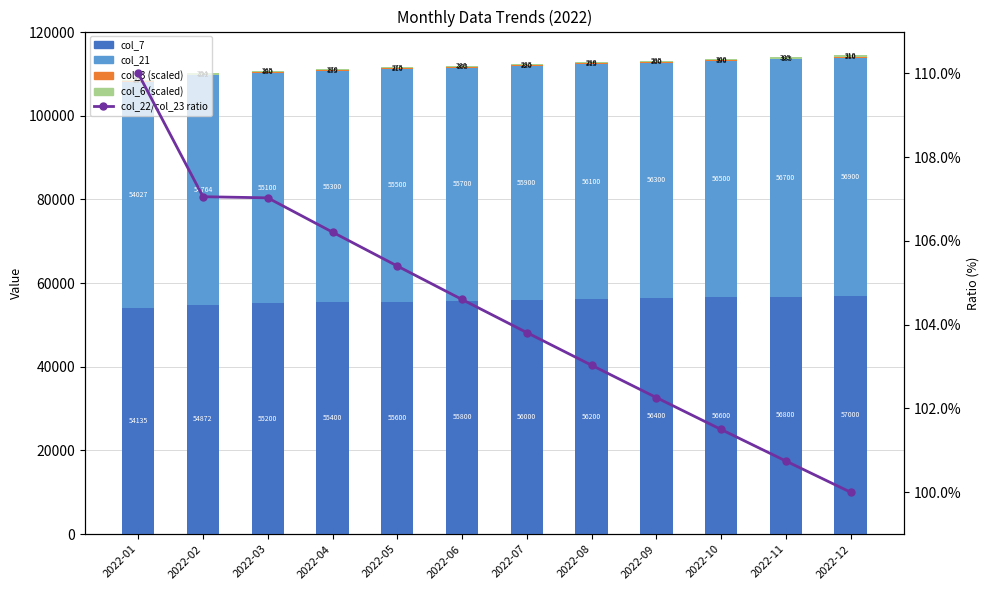

What is the difference between the highest and lowest values at 2022-03?

55093.0